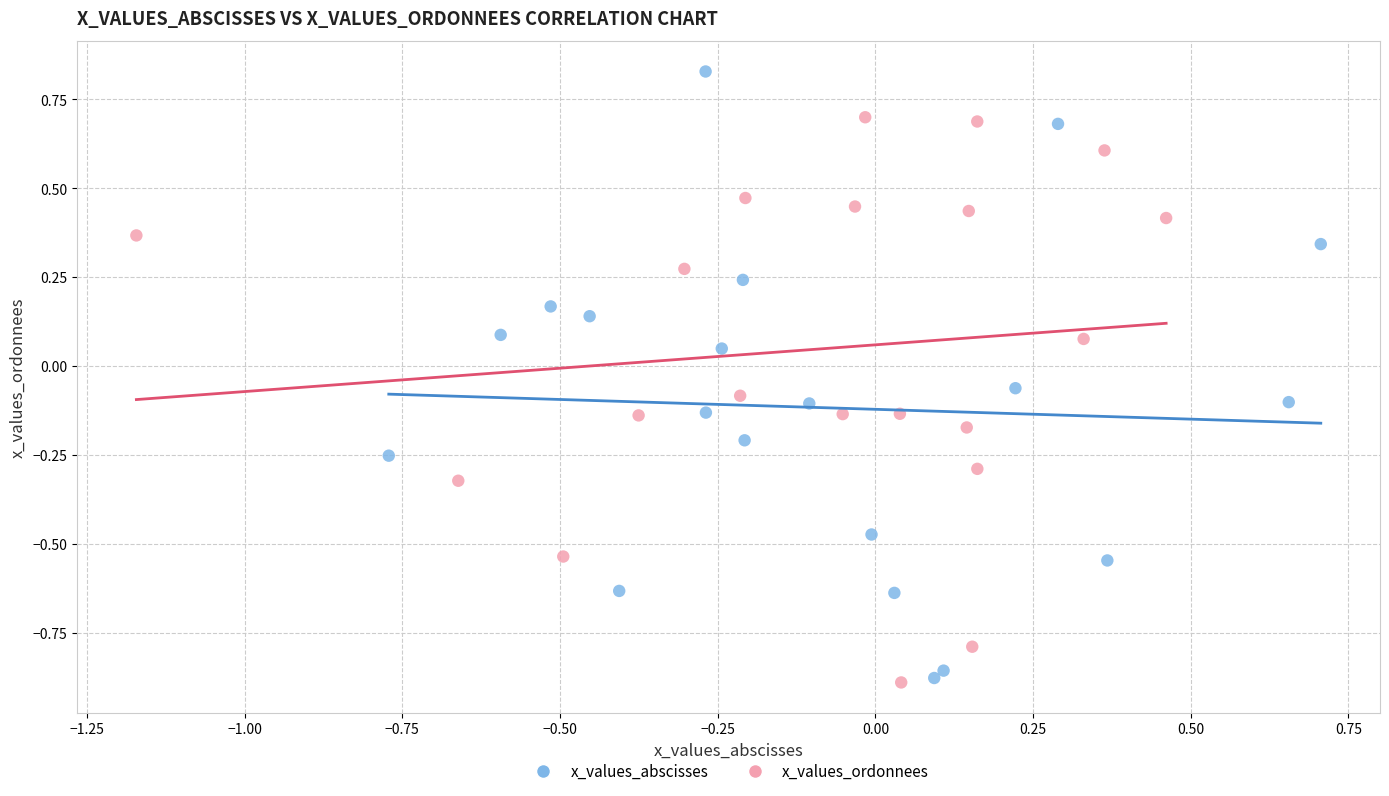

Which series reaches the maximum Y coordinate?

x_values_abscisses